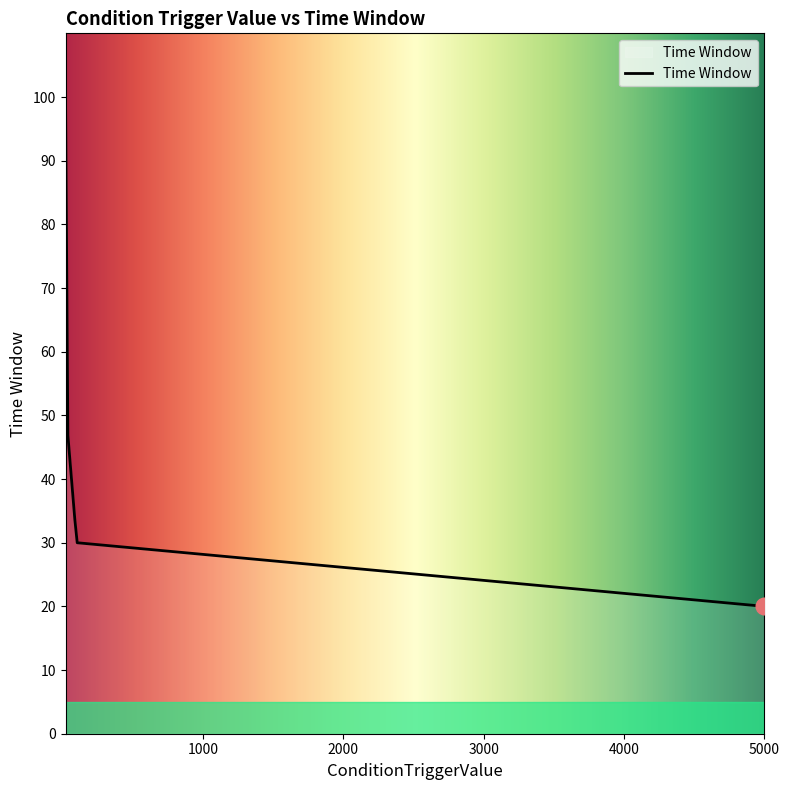

What is the difference between the maximum and minimum values?

80.0